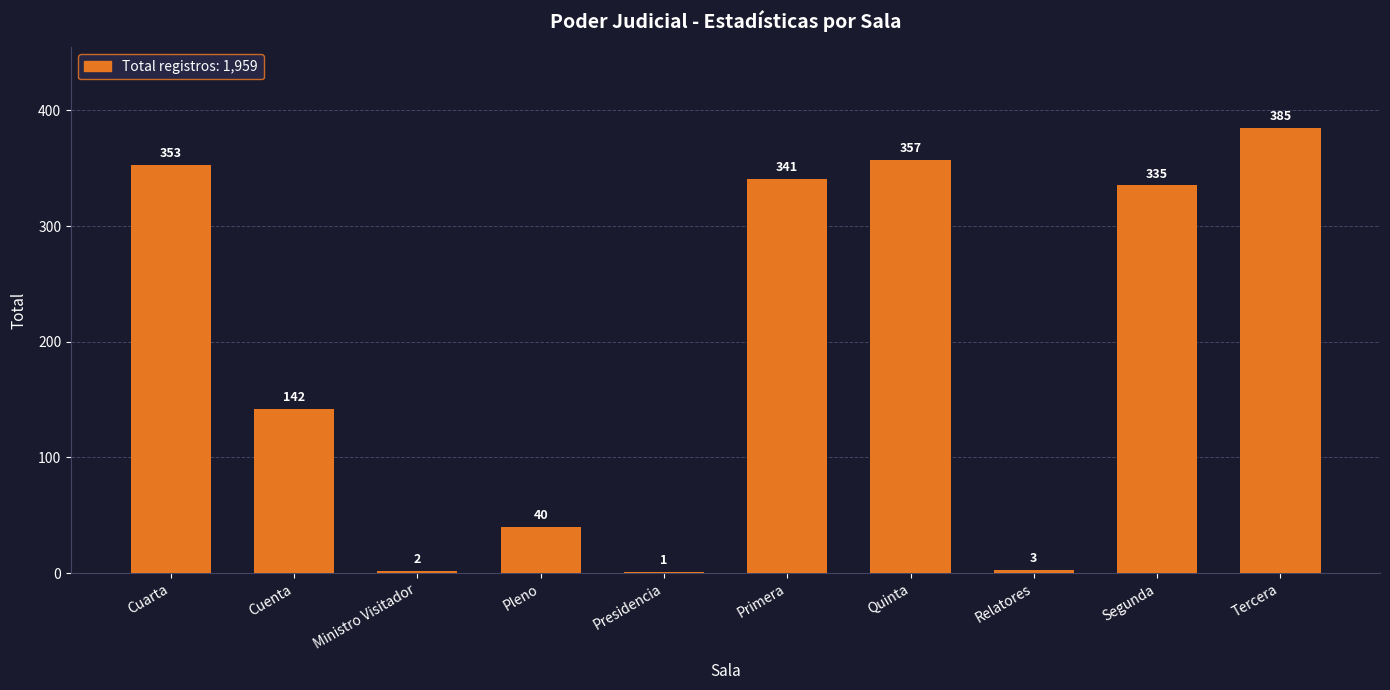

The value at Segunda is 335. True or false?

True